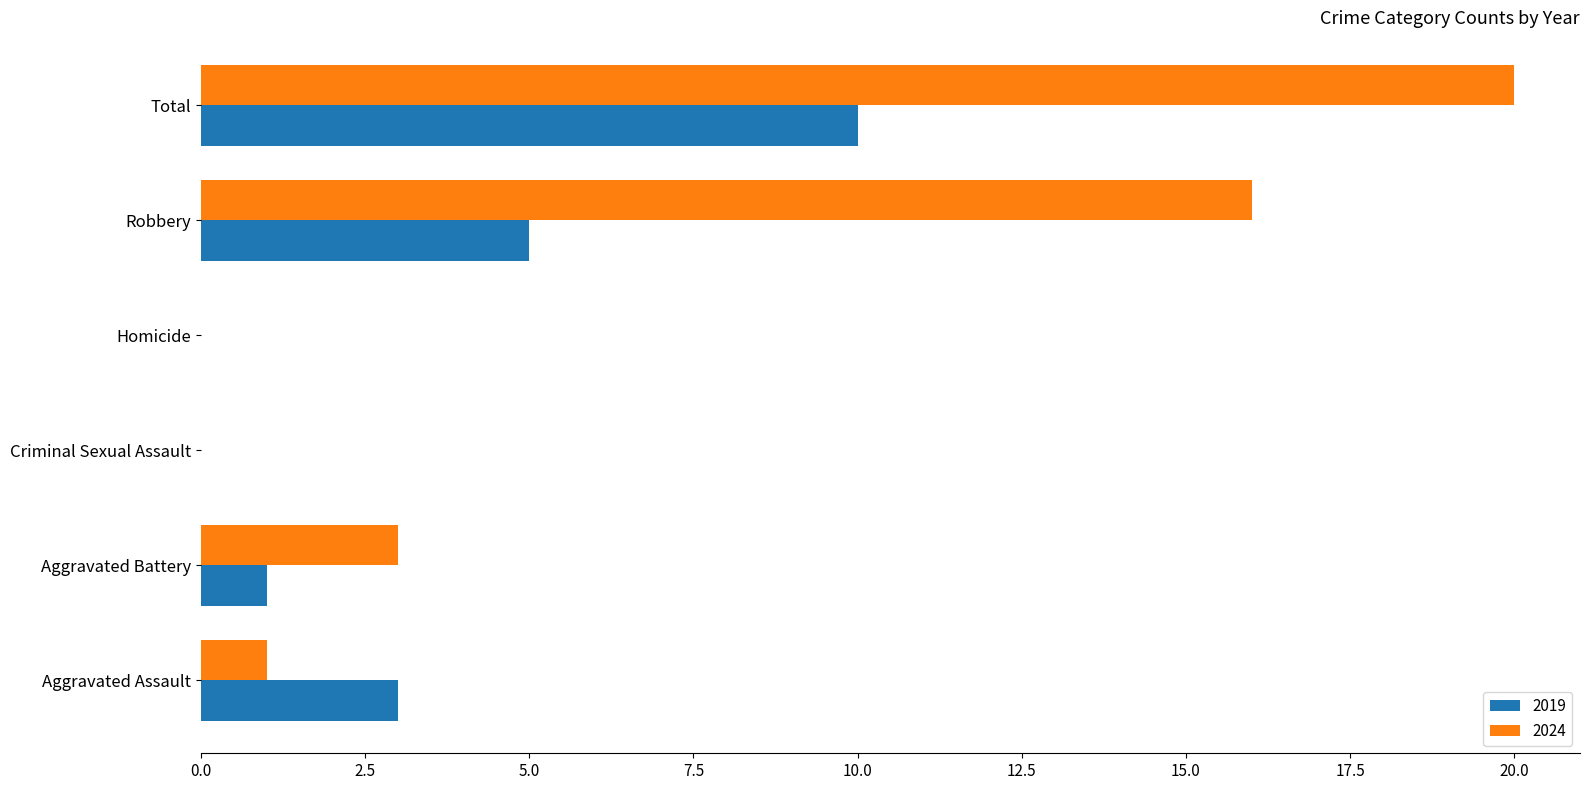

Which series changed the most between Aggravated Assault and Homicide?

2019